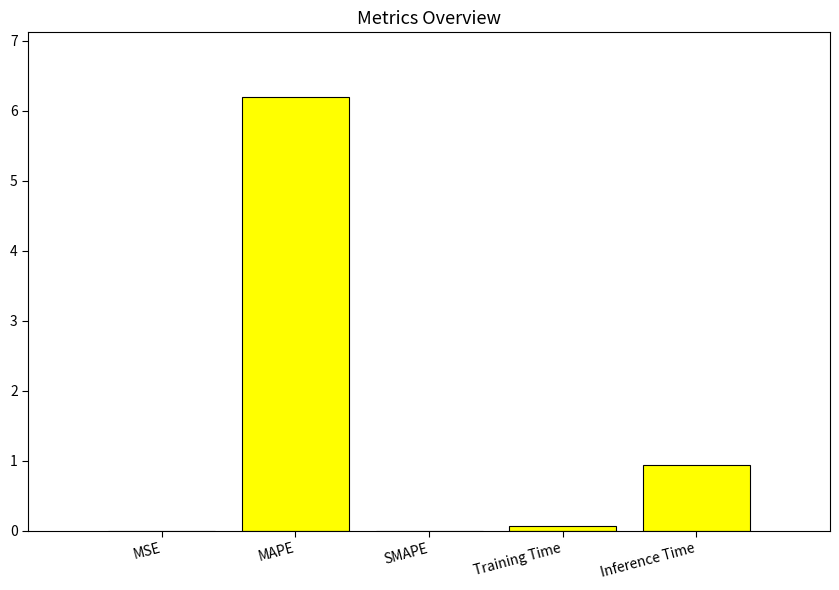

What is the maximum value shown in the chart?

6.2